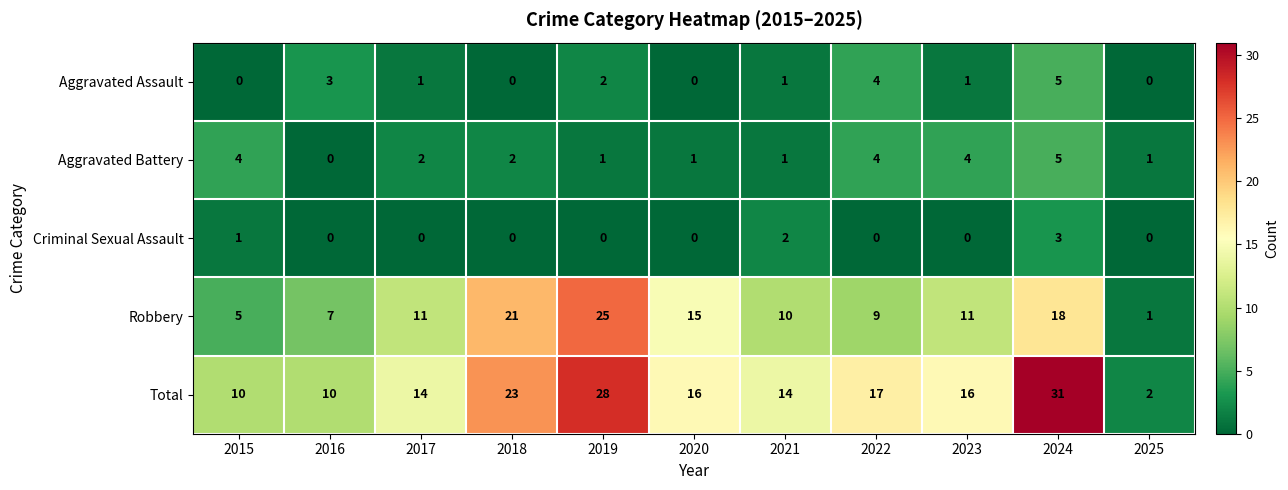

True or false: Aggravated Assault has a value of 5 at 2024.

True